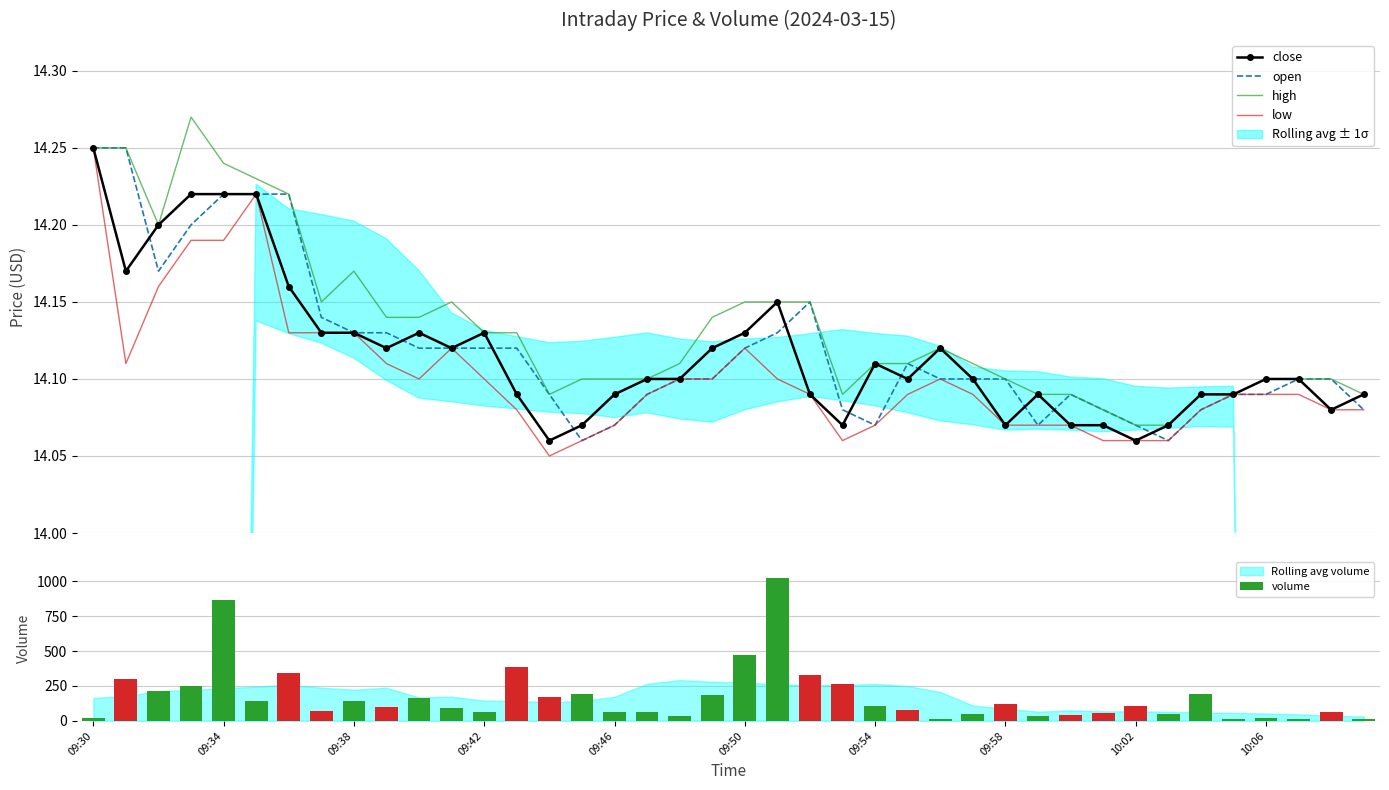

At which label is volume closest to 517?

09:50